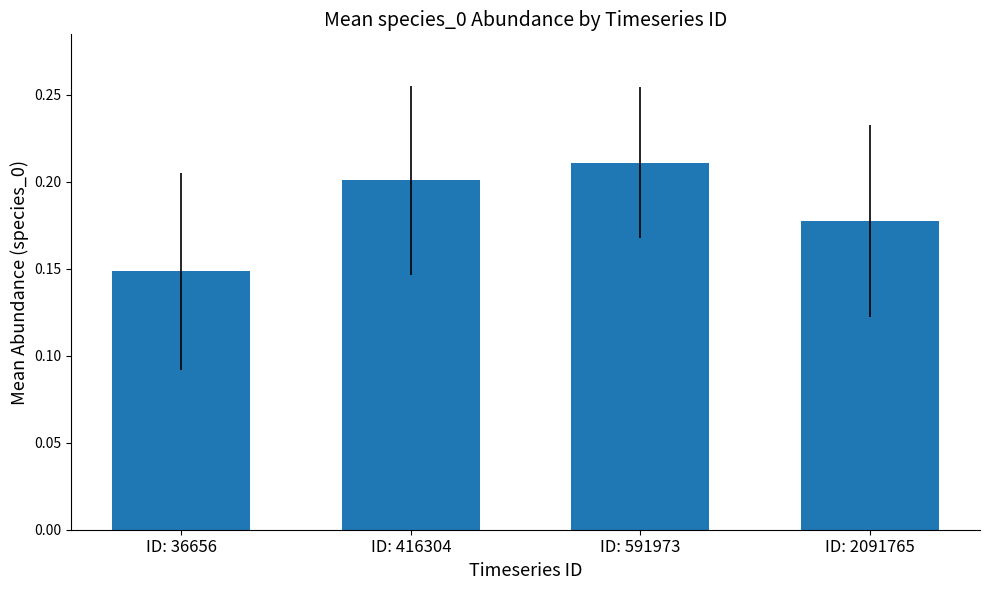

What is the sum of the values at ID: 36656 and ID: 591973?

0.4